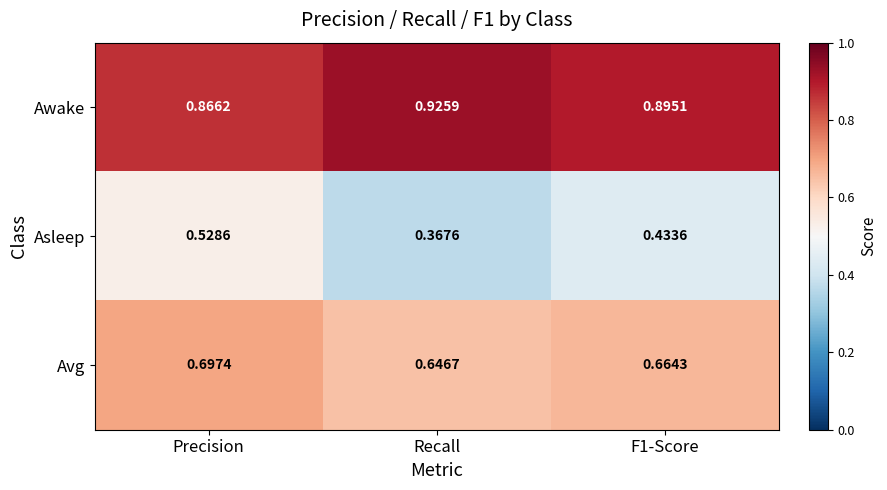

Where is Avg nearest to the value 0?

Recall